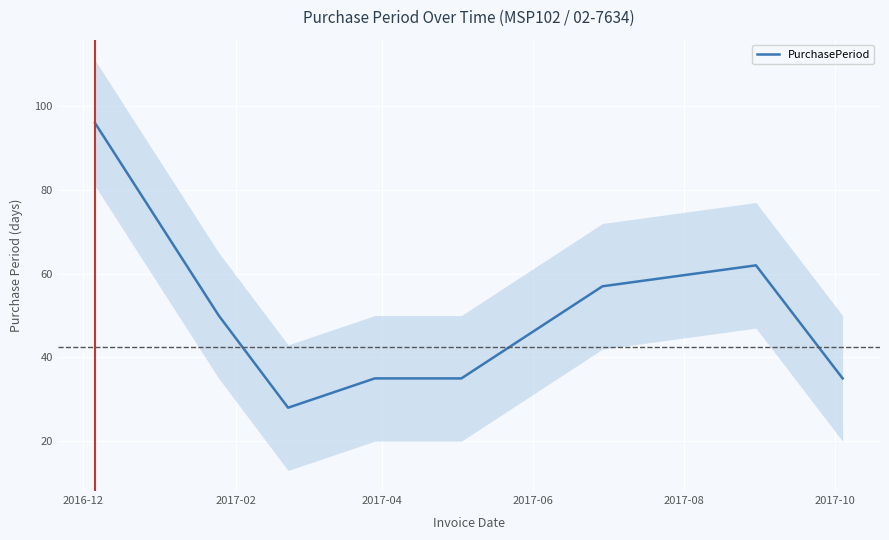

What is the average value?

50